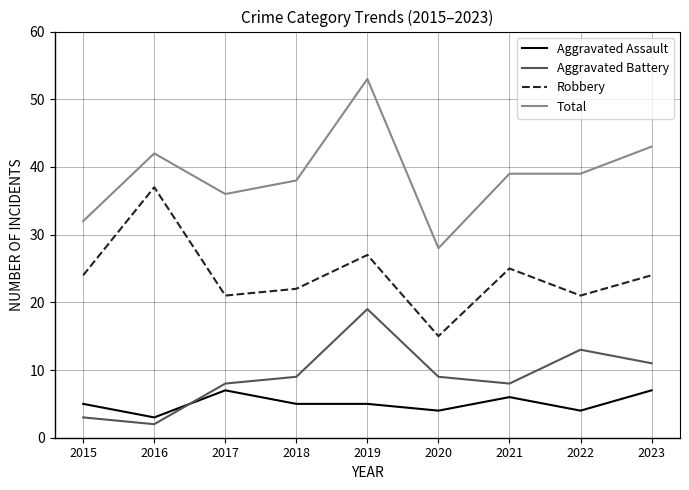

What is the difference between the maximum and minimum values in the Robbery series?

22